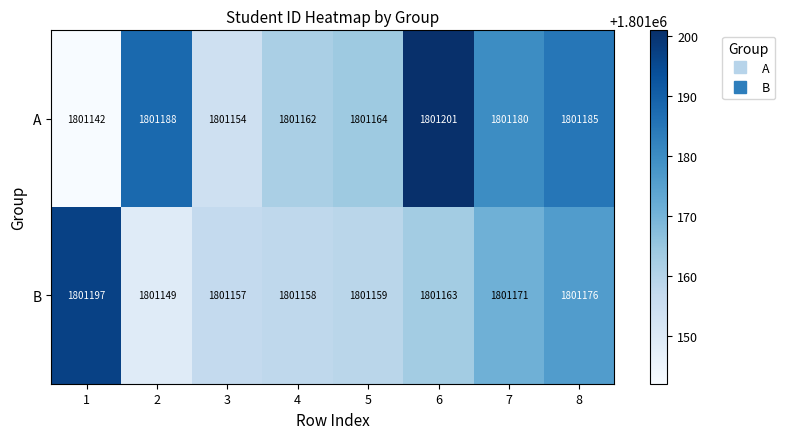

At which label is B closest to 1801173?

7